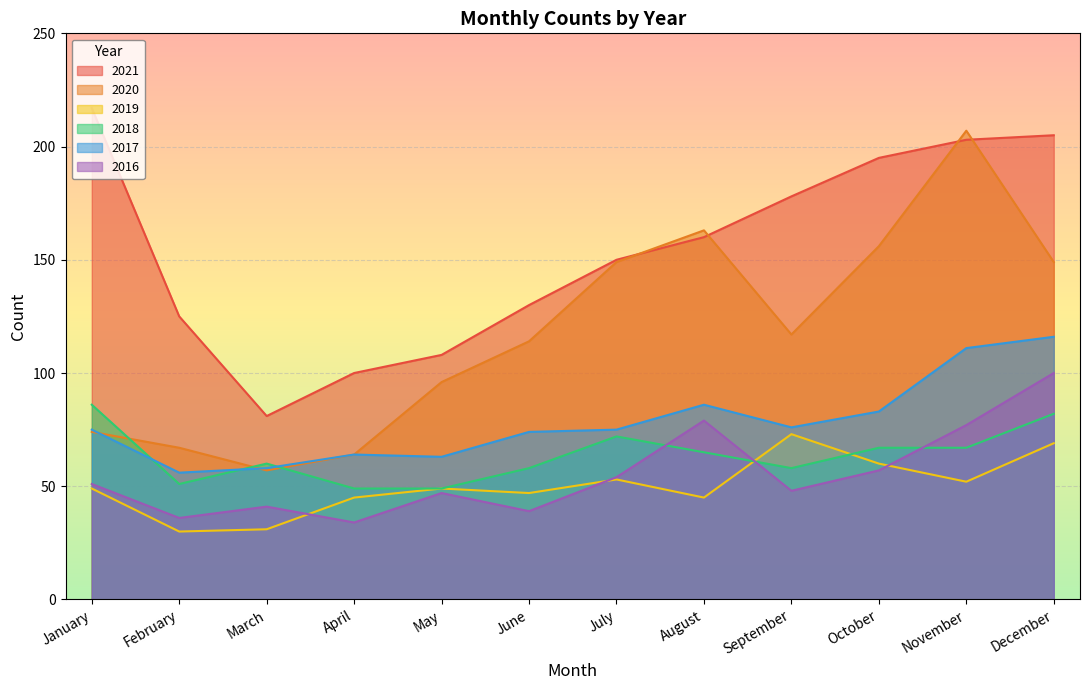

What is the value of the 2020 point at the 10th from the left?

156